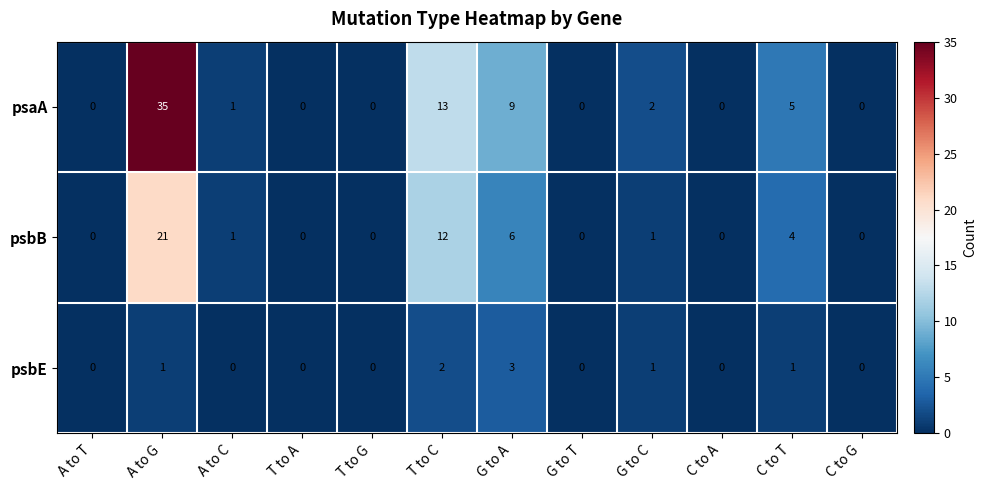

How many psbE values are between 0 and 1?

10